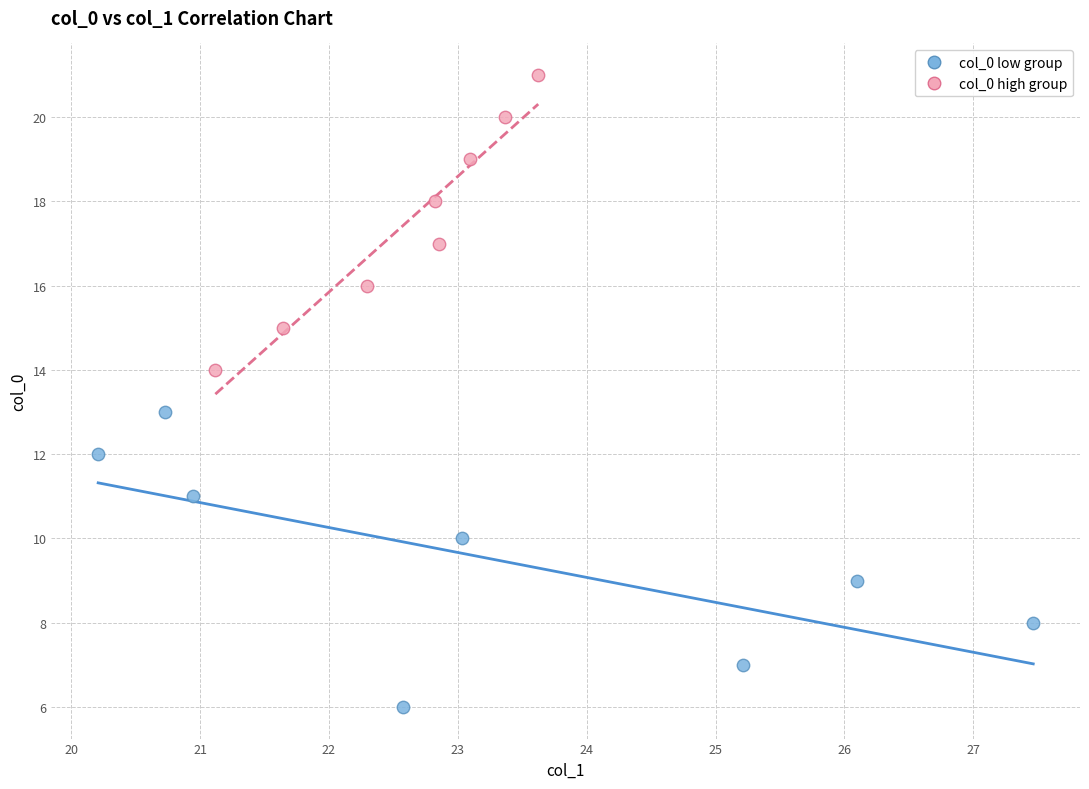

What are all the series names shown in the legend?

col_0 low group, col_0 high group